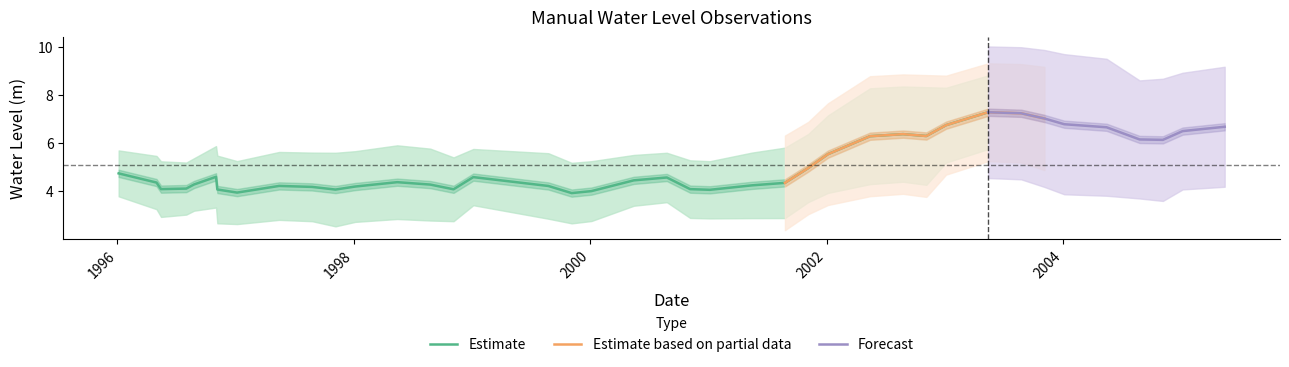

What position from the right is 2005-01-05?

2